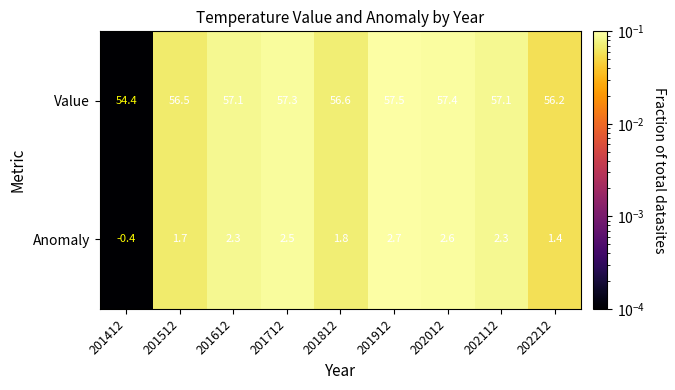

What is the difference between the highest and lowest values at 202112?

54.8